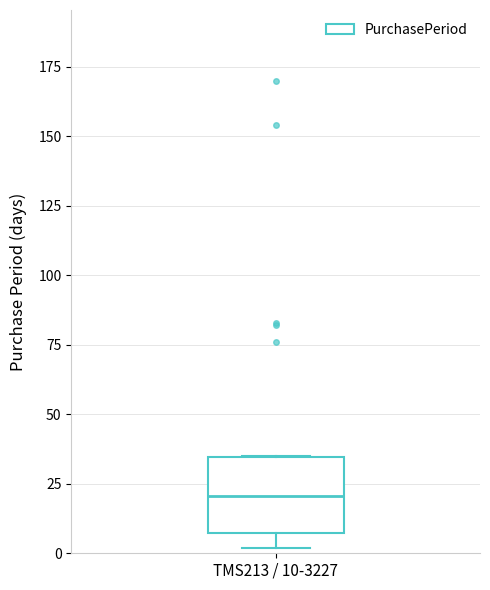

Read this box plot against the y-axis: the position of the median line, the range covered by the box, and the ends of both whiskers. The values are not printed on the chart, so give them approximately, as read against the axis.

median 20, box 5 to 35, whiskers 0 to 35